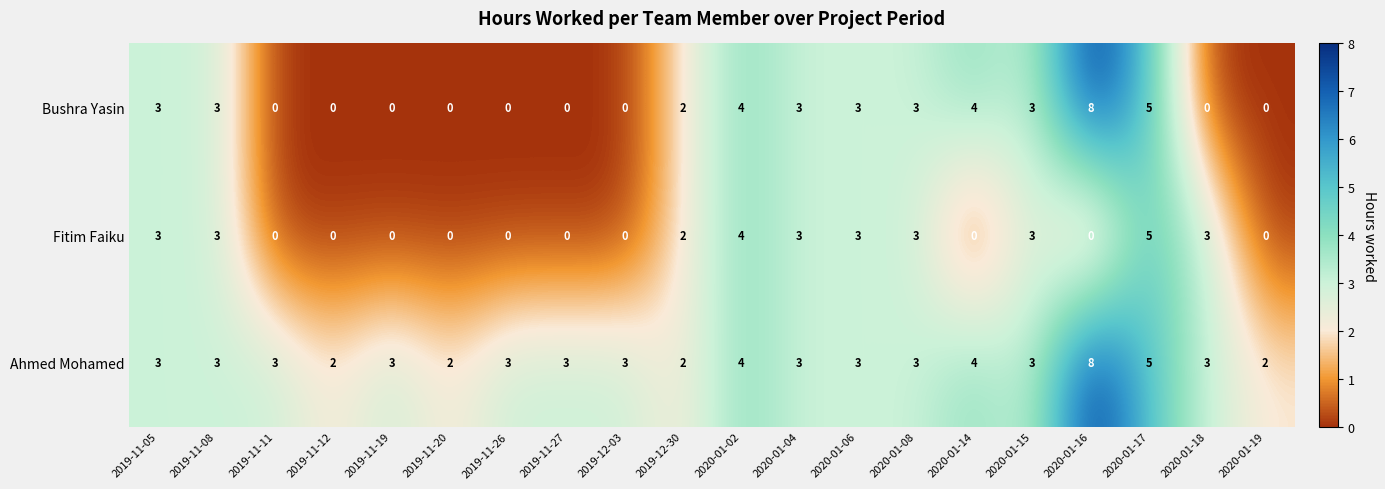

What is the sum of the Fitim Faiku values at 2019-11-20 and 2020-01-18?

3